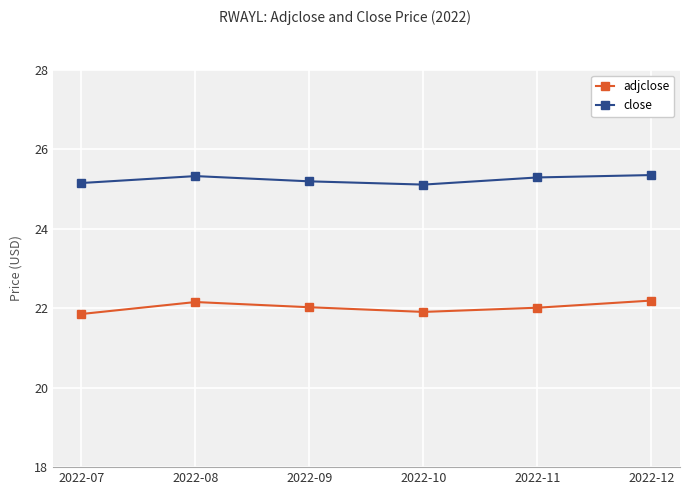

True or false: adjclose and close cross at least once.

False